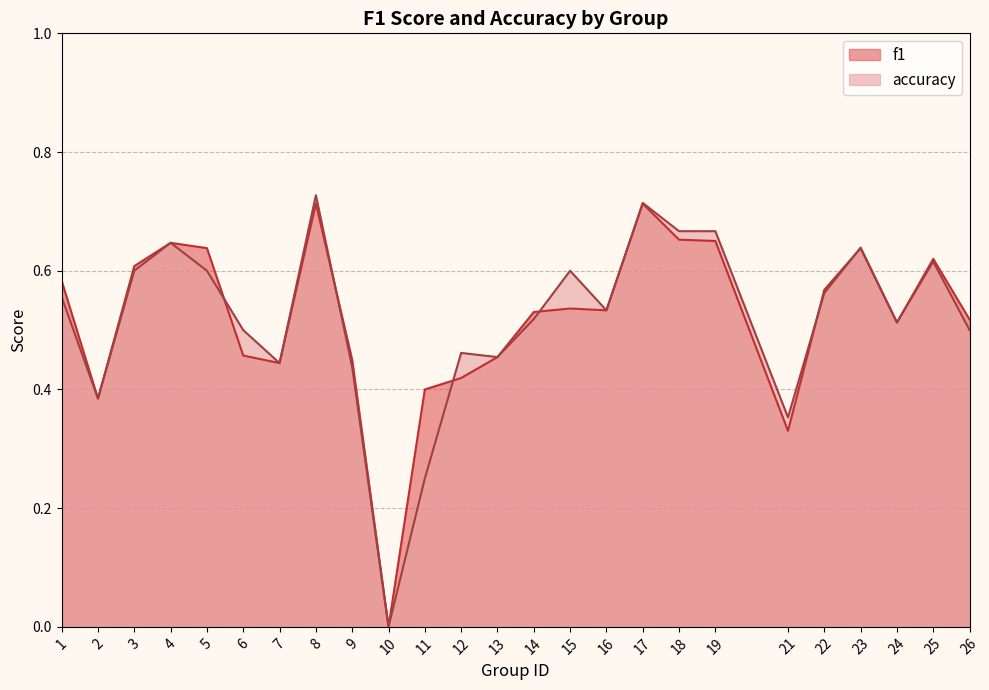

In f1, how many points are higher than both neighbors (excluding endpoints)?

6